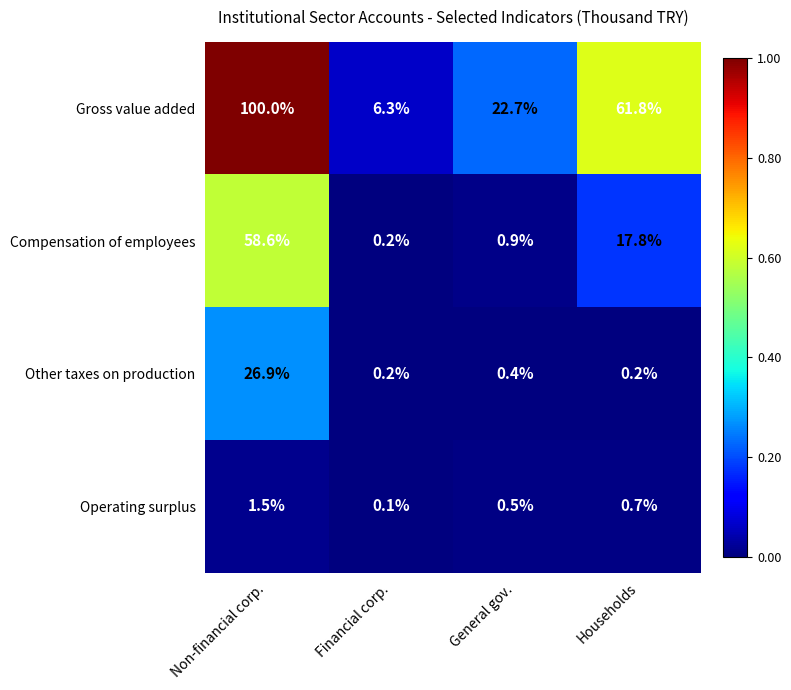

What is the spread (max minus min) of values at Non-financial corp.?

98.5